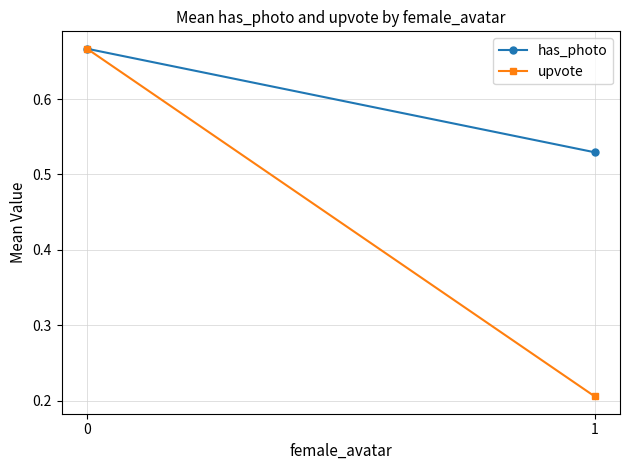

Which series has the widest spread of values?

upvote